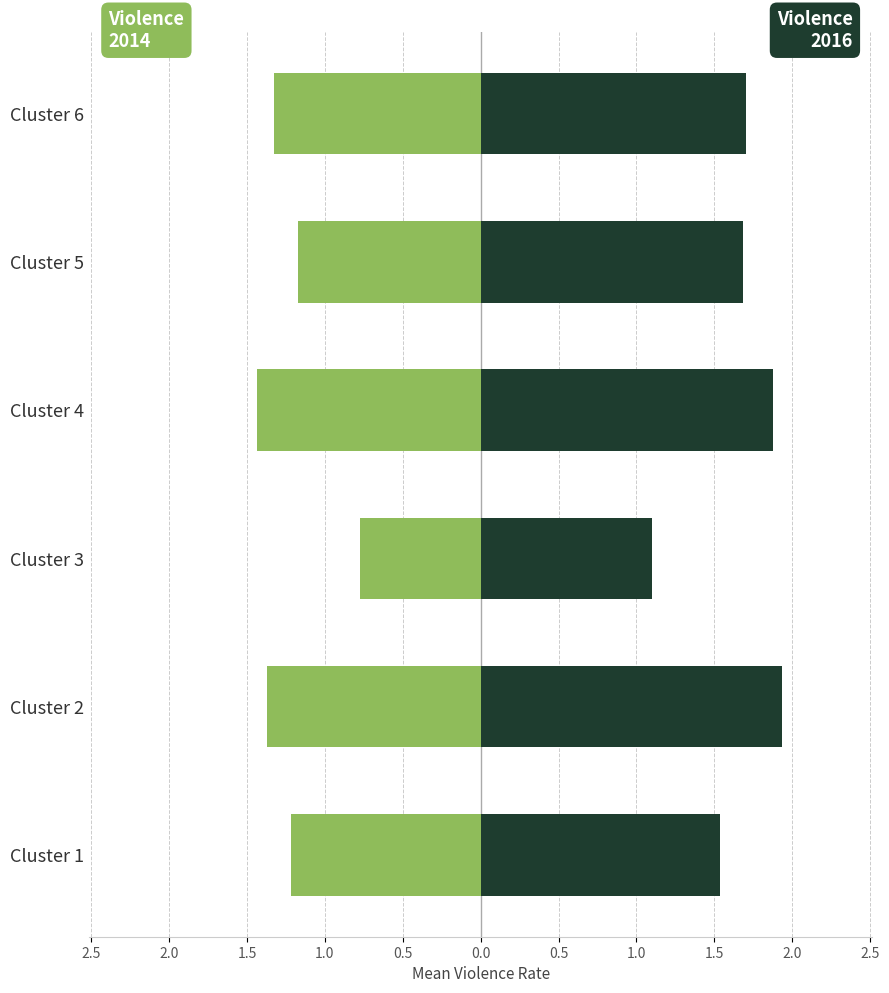

List the series in order of their overall mean, lowest first.

Violence2014, Violence2016